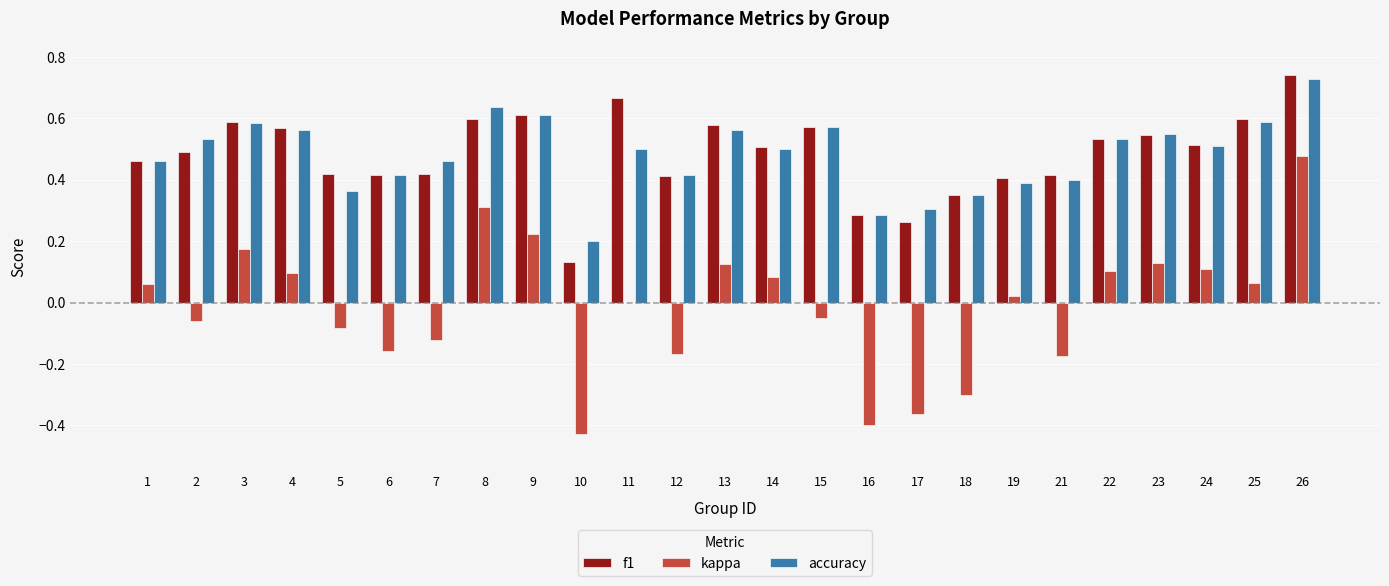

At which label does accuracy reach its peak?

26